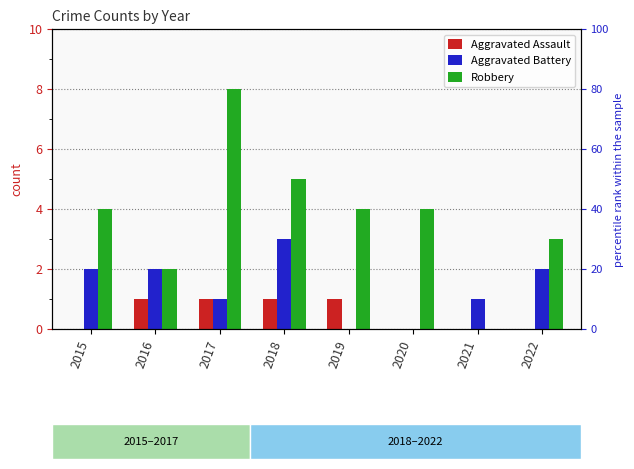

Reading right to left, list all the values displayed in this chart.

Aggravated Assault: 0	0	0	1	1	1	1	0
Aggravated Battery: 2	1	0	0	3	1	2	2
Robbery: 3	0	4	4	5	8	2	4